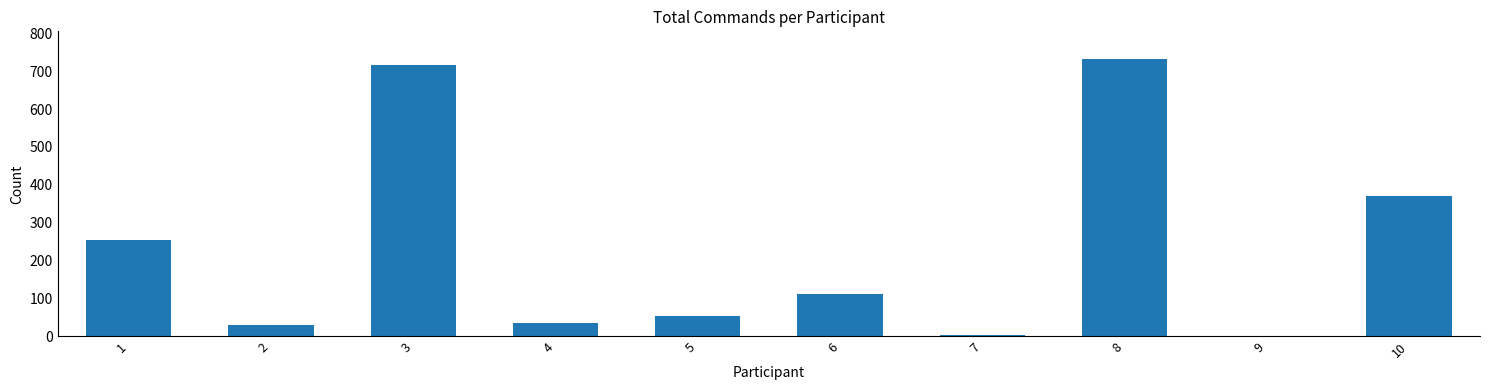

Reading left to right, extract all data points from this chart.

1=255	2=30	3=716	4=35	5=53	6=113	7=5	8=732	9=0	10=371